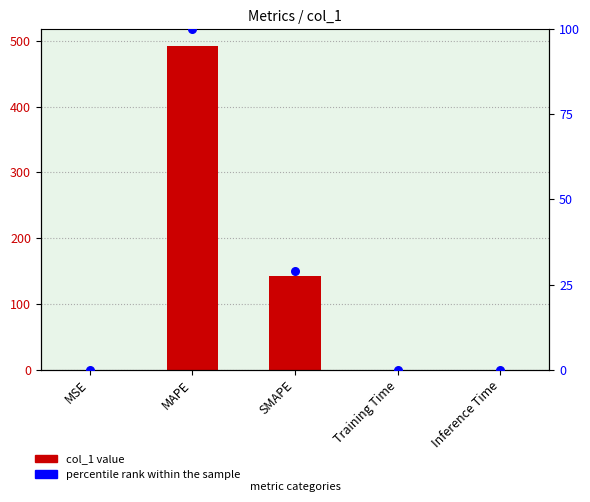

Is the value of col_1 at MSE greater than the value of percentile rank within the sample at SMAPE?

No